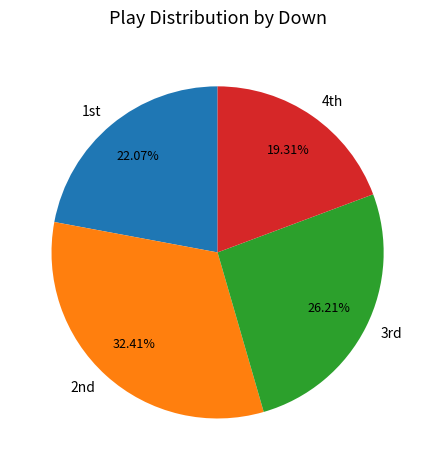

To the nearest percent, what is the average slice percentage?

25%